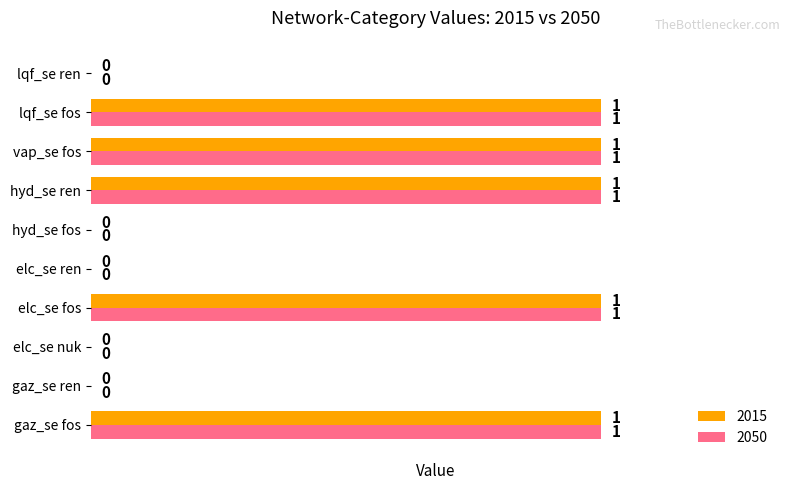

How many 2015 values are between 0 and 1?

10